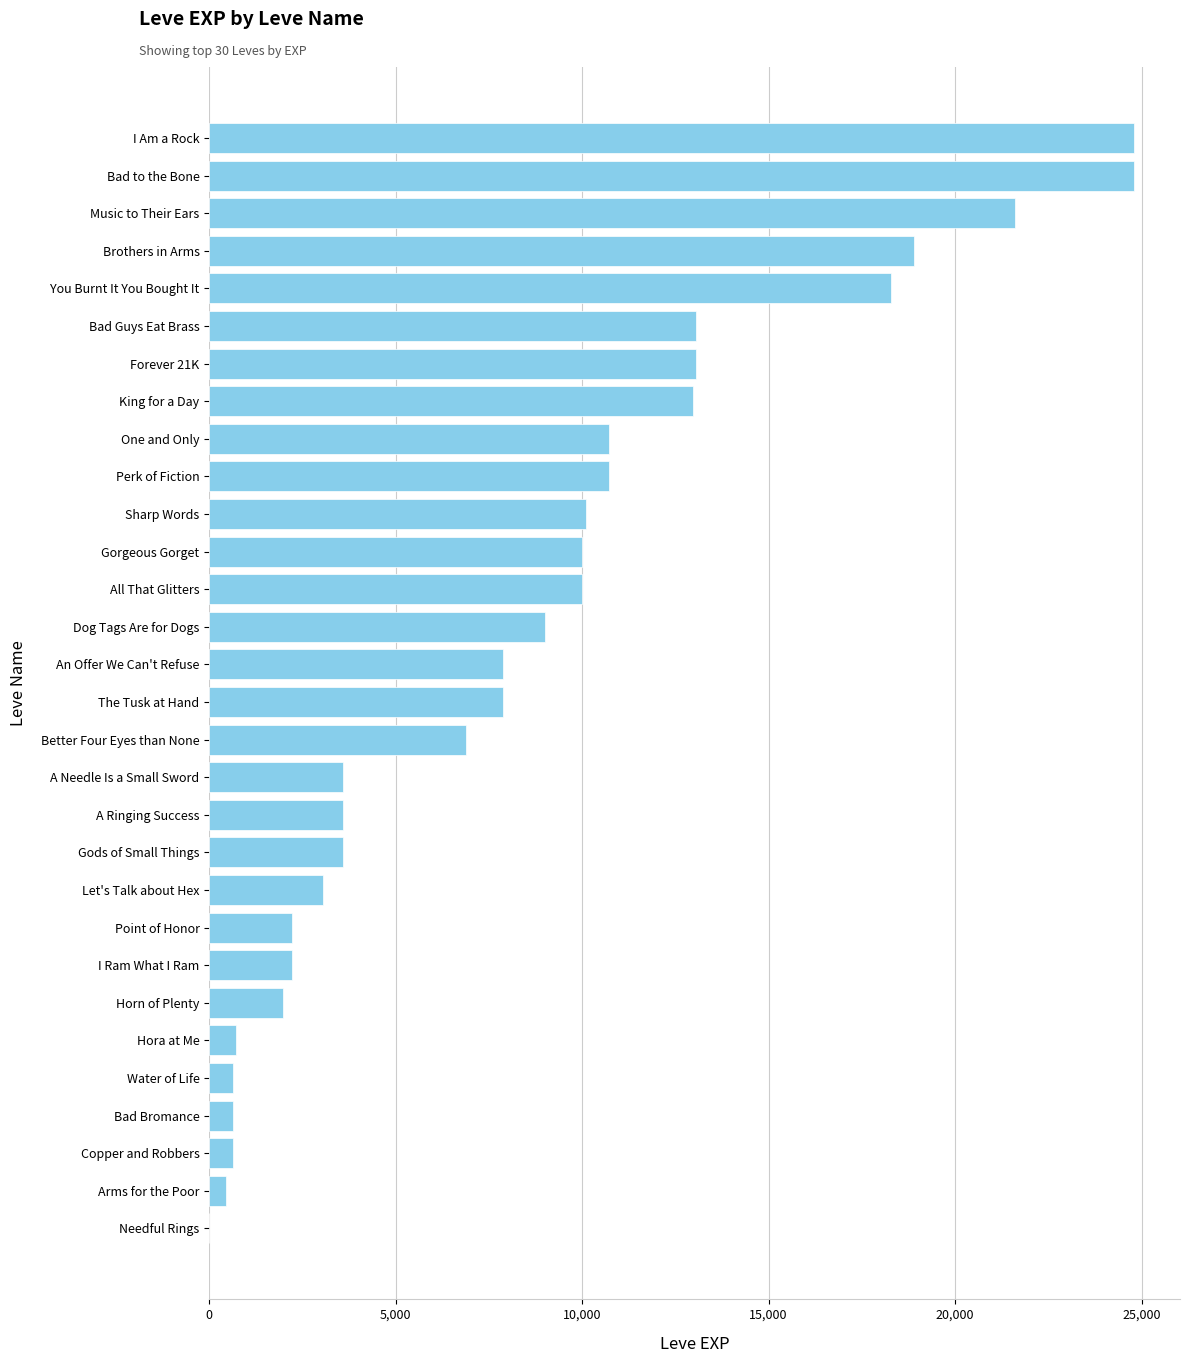

What is the average value?

8463